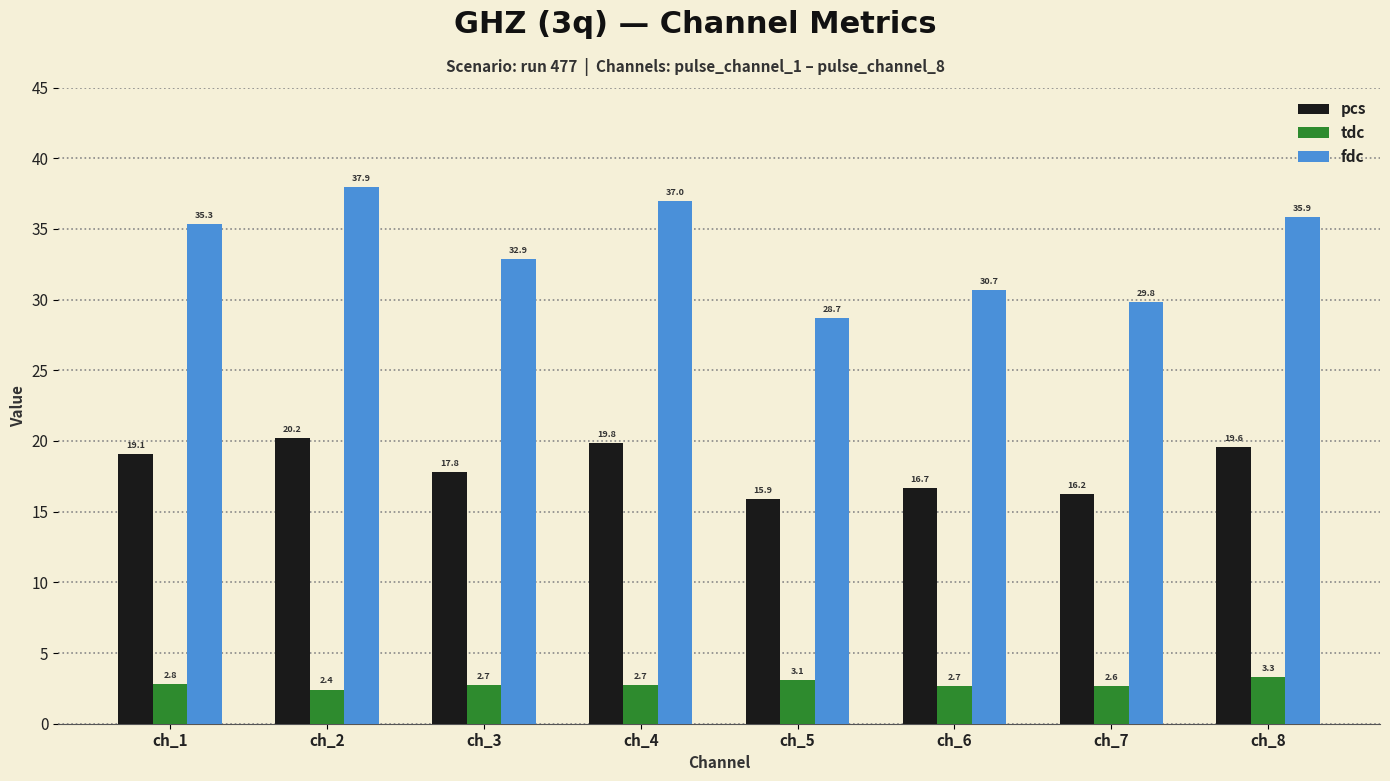

True or false: tdc has a value of 2.8 at ch_1.

True